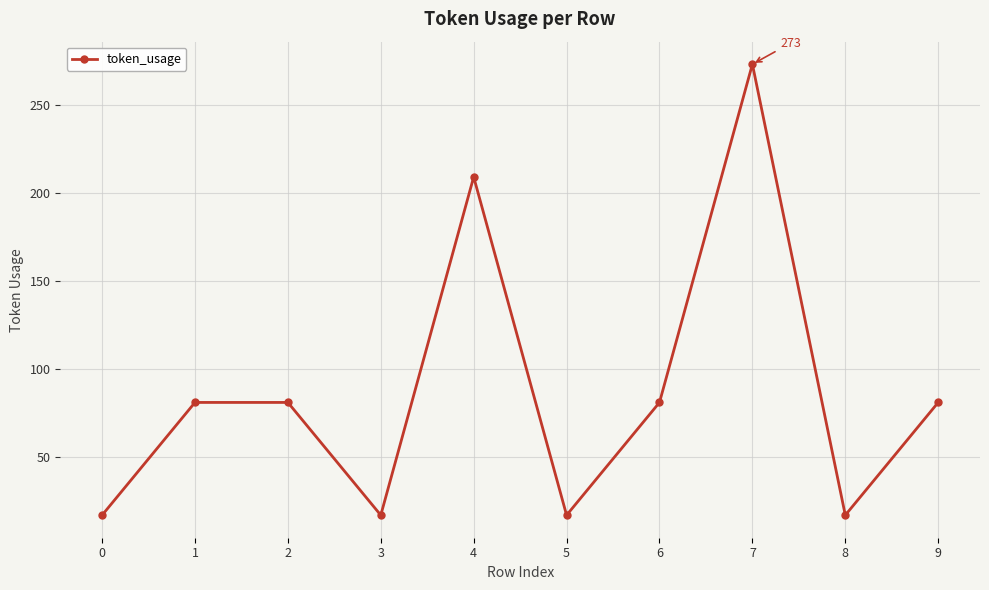

What is the minimum value shown in the chart?

17